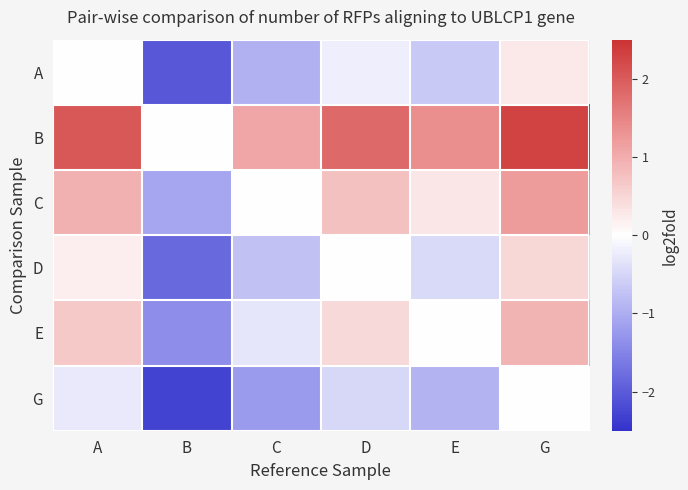

What is the spread (max minus min) of values at G?

2.3